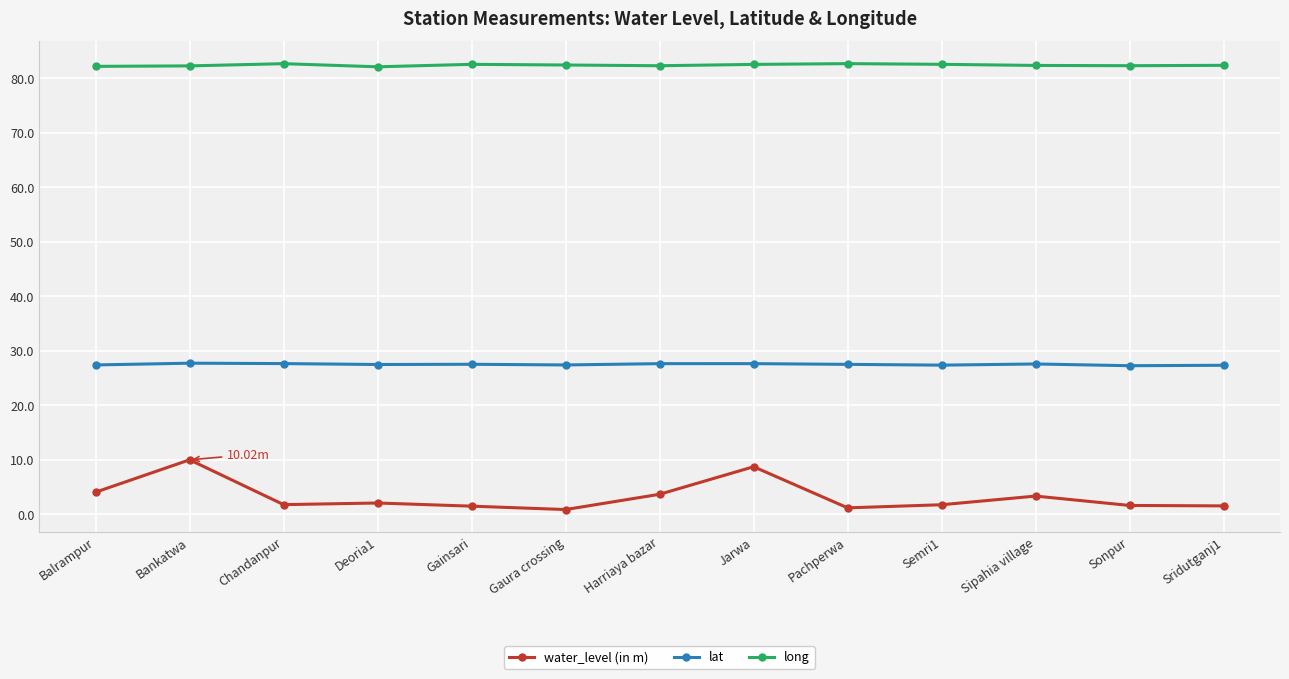

Which series has the largest range (max minus min)?

water_level (in m)